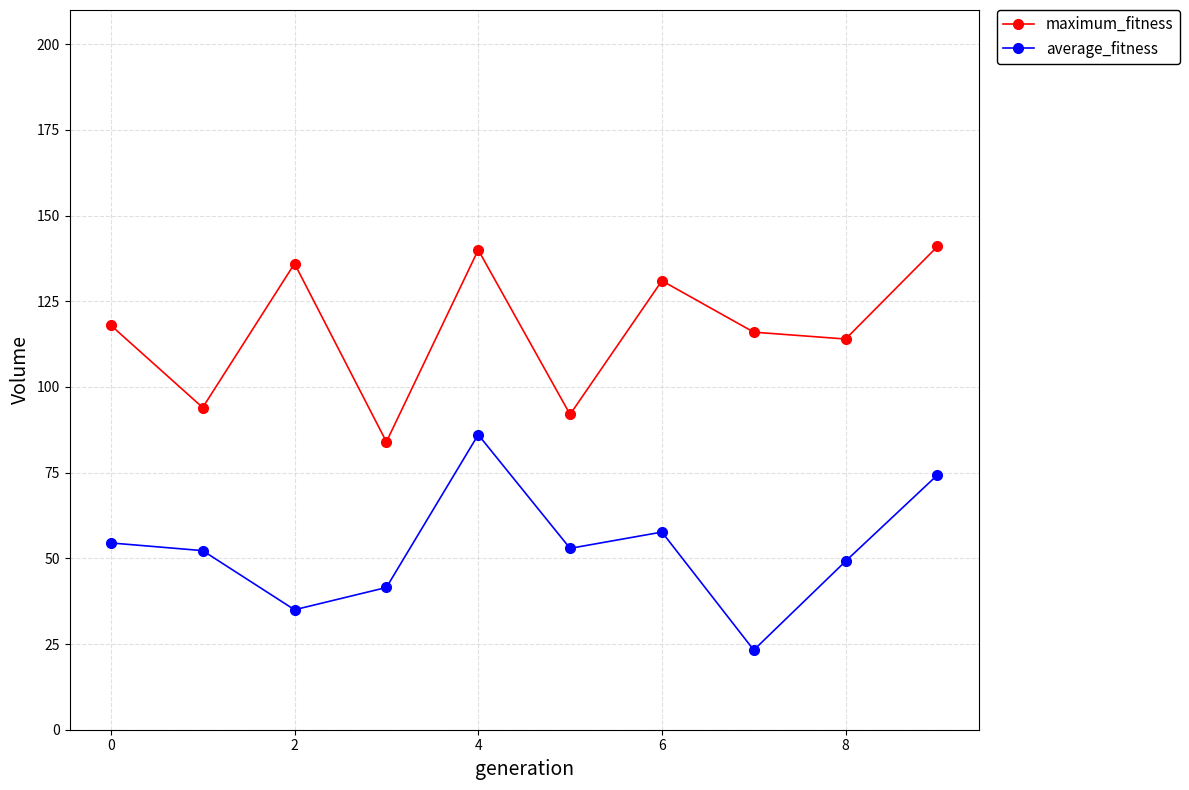

True or false: average_fitness and maximum_fitness cross at least once.

False